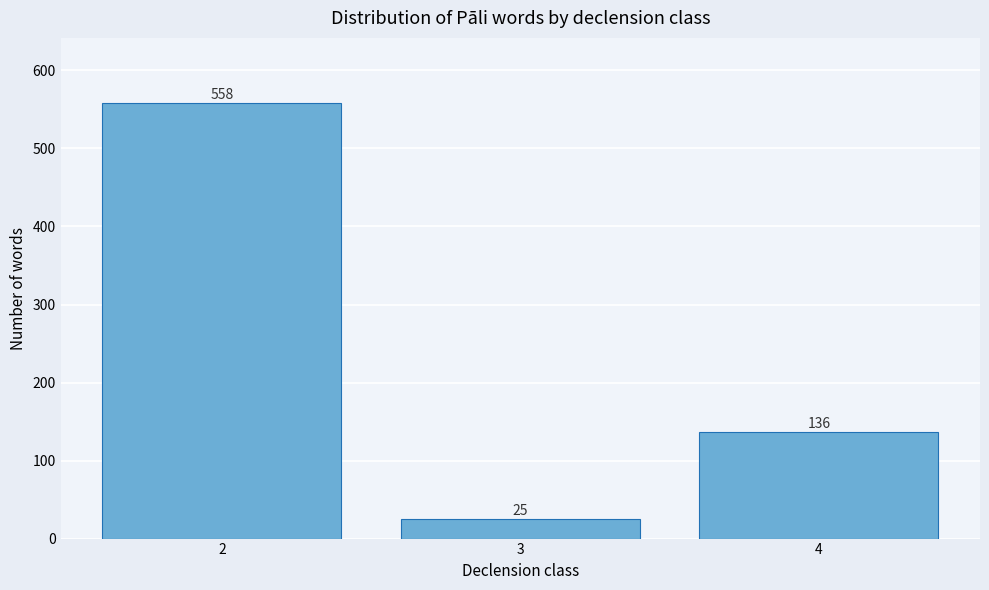

Reading right to left, list all the values displayed in this chart.

4=136	3=25	2=558